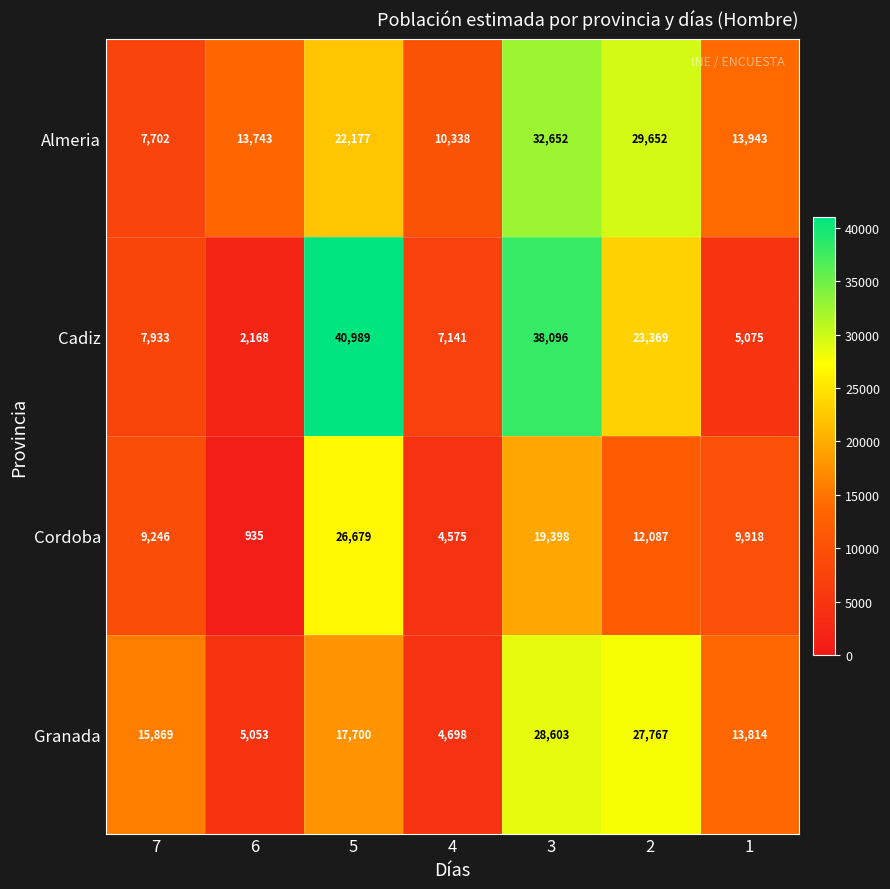

Reading left to right, transcribe all the data shown in this chart.

Almeria: 7702	13743	22177	10338	32652	29652	13943
Cadiz: 7933	2168	40989	7141	38096	23369	5075
Cordoba: 9246	935	26679	4575	19398	12087	9918
Granada: 15869	5053	17700	4698	28603	27767	13814